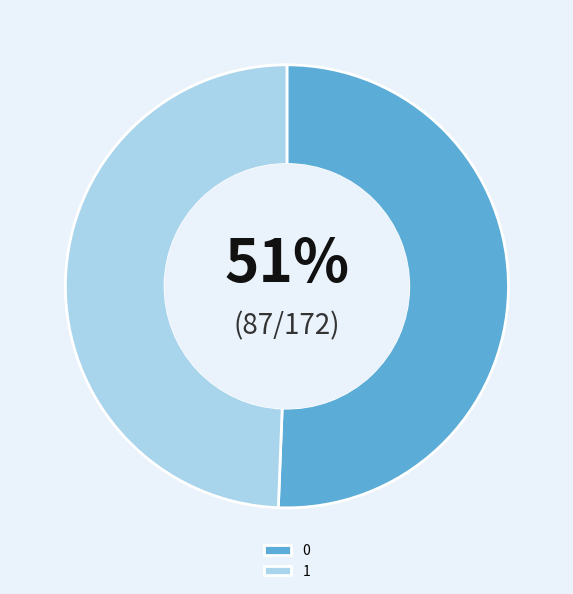

To the nearest percent, what is the average slice percentage?

50%